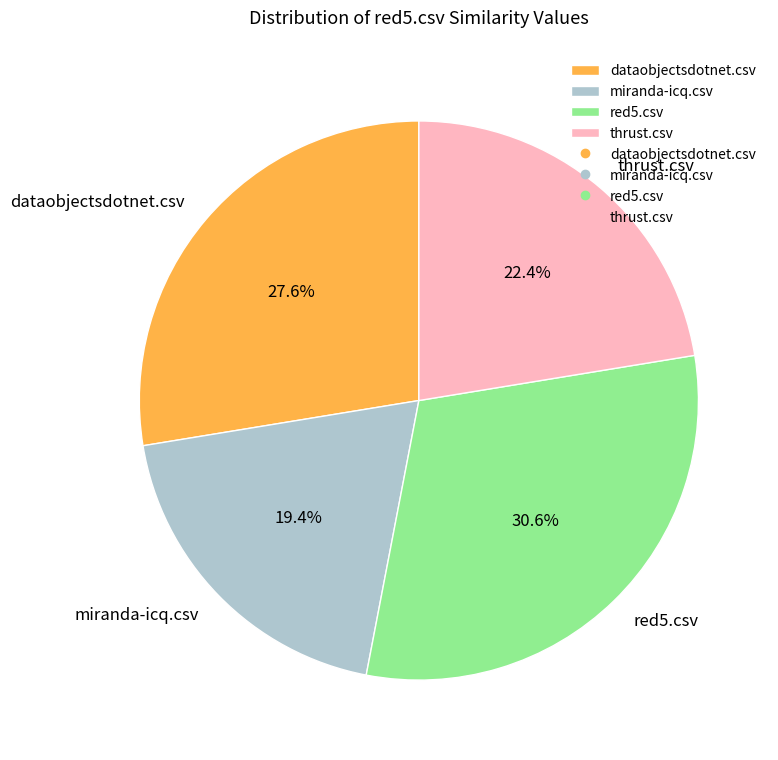

To the nearest percent, what percentage of the pie is dataobjectsdotnet.csv?

28%